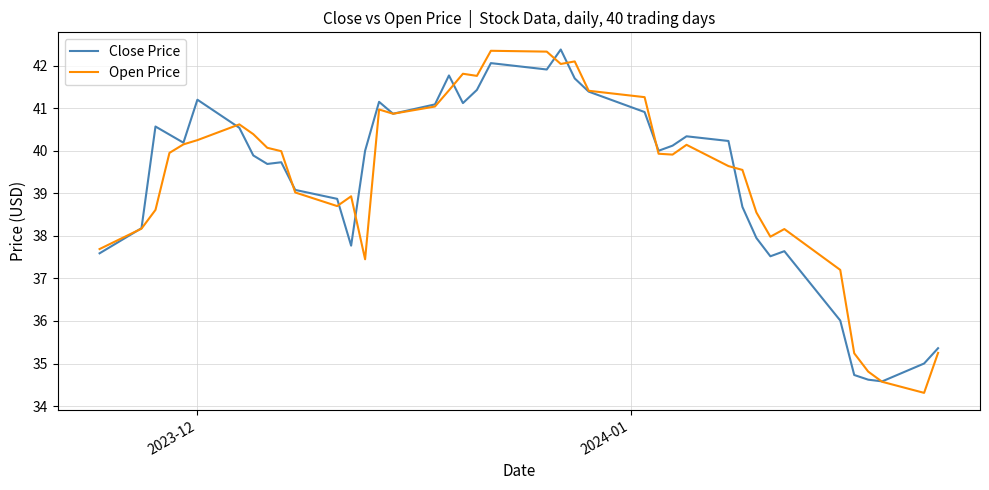

What is the smallest value displayed?

34.3